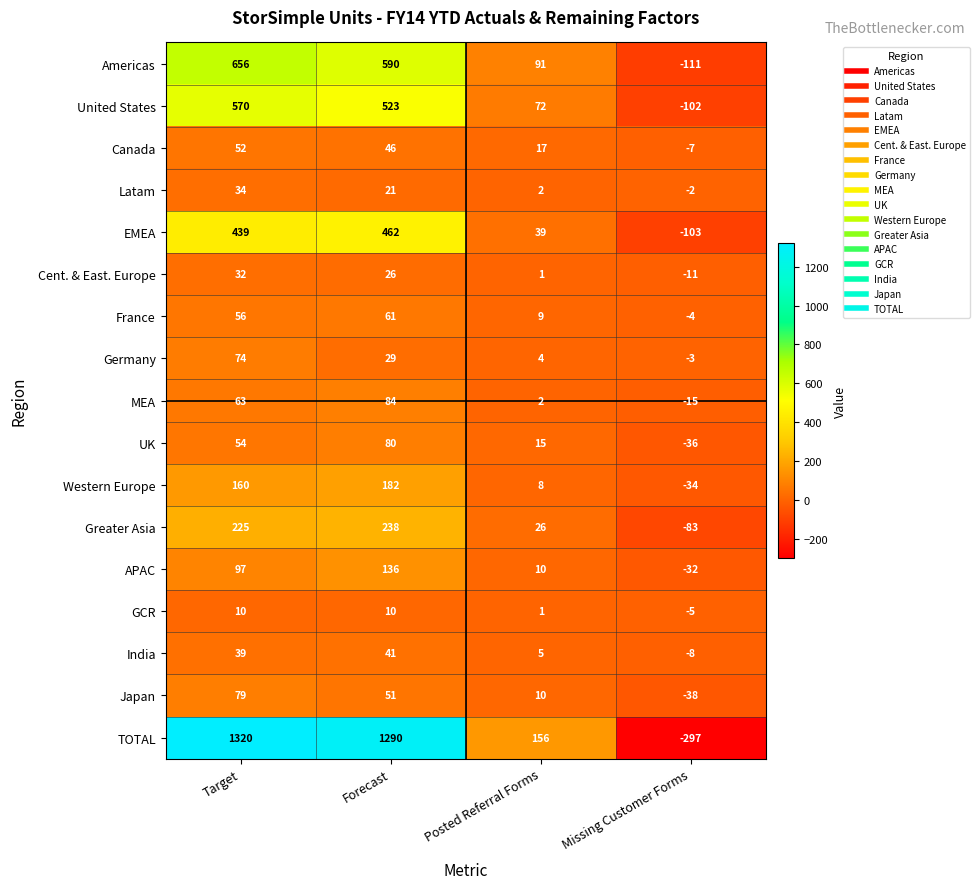

Between Target and Forecast, which series saw the biggest shift?

Americas